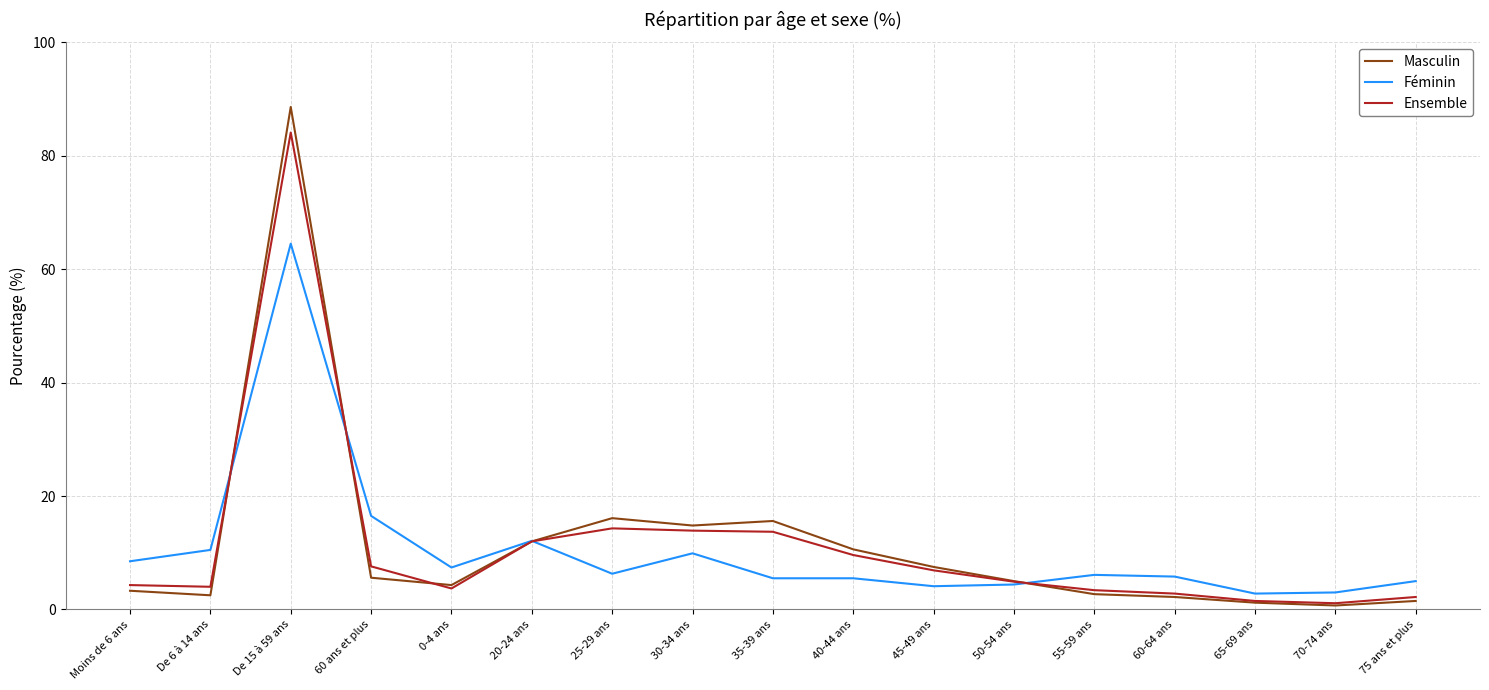

What position from the right is 45-49 ans?

7